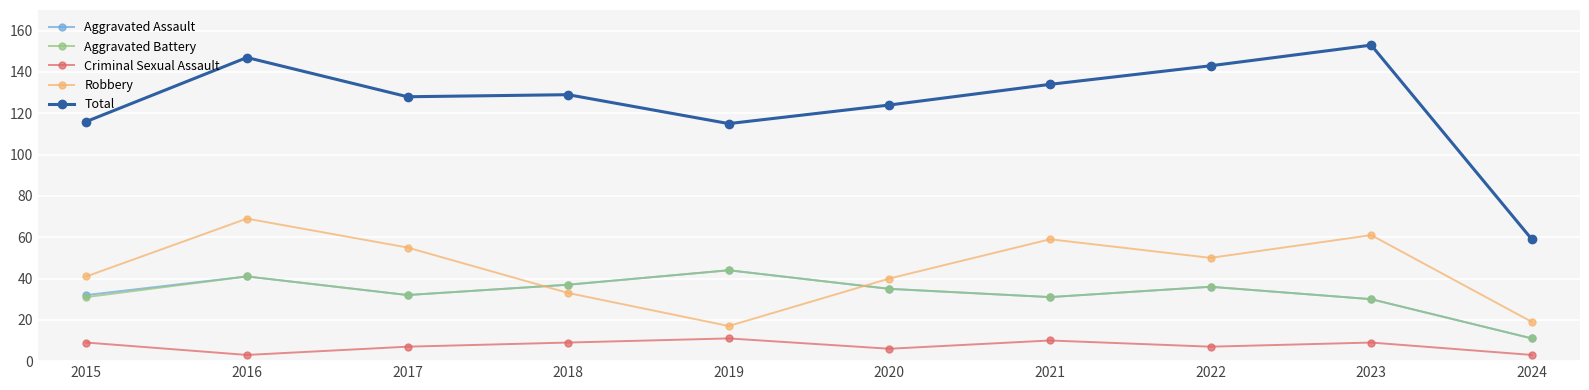

Reading left to right, transcribe all the data shown in this chart.

Aggravated Assault: 32	41	32	37	44	35	31	36	30	11
Aggravated Battery: 31	41	32	37	44	35	31	36	30	11
Criminal Sexual Assault: 9	3	7	9	11	6	10	7	9	3
Robbery: 41	69	55	33	17	40	59	50	61	19
Total: 116	147	128	129	115	124	134	143	153	59